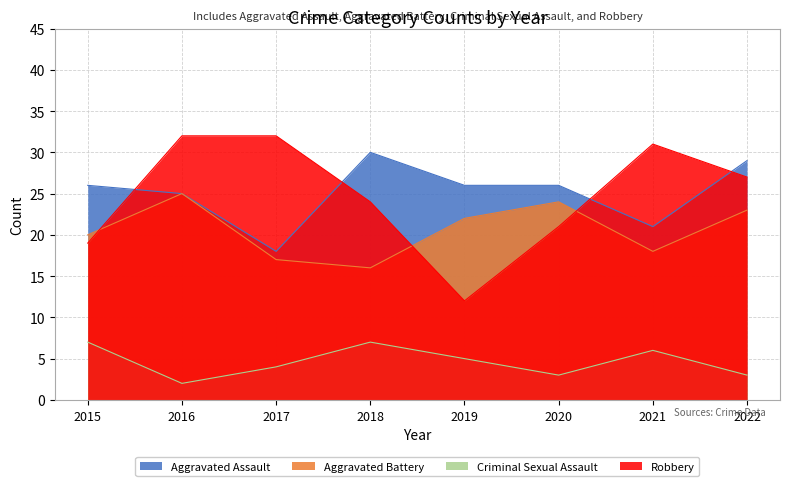

Reading left to right, what are all the values shown in this chart?

Aggravated Assault: 2015=26	2016=25	2017=18	2018=30	2019=26	2020=26	2021=21	2022=29
Aggravated Battery: 2015=20	2016=25	2017=17	2018=16	2019=22	2020=24	2021=18	2022=23
Criminal Sexual Assault: 2015=7	2016=2	2017=4	2018=7	2019=5	2020=3	2021=6	2022=3
Robbery: 2015=19	2016=32	2017=32	2018=24	2019=12	2020=21	2021=31	2022=27